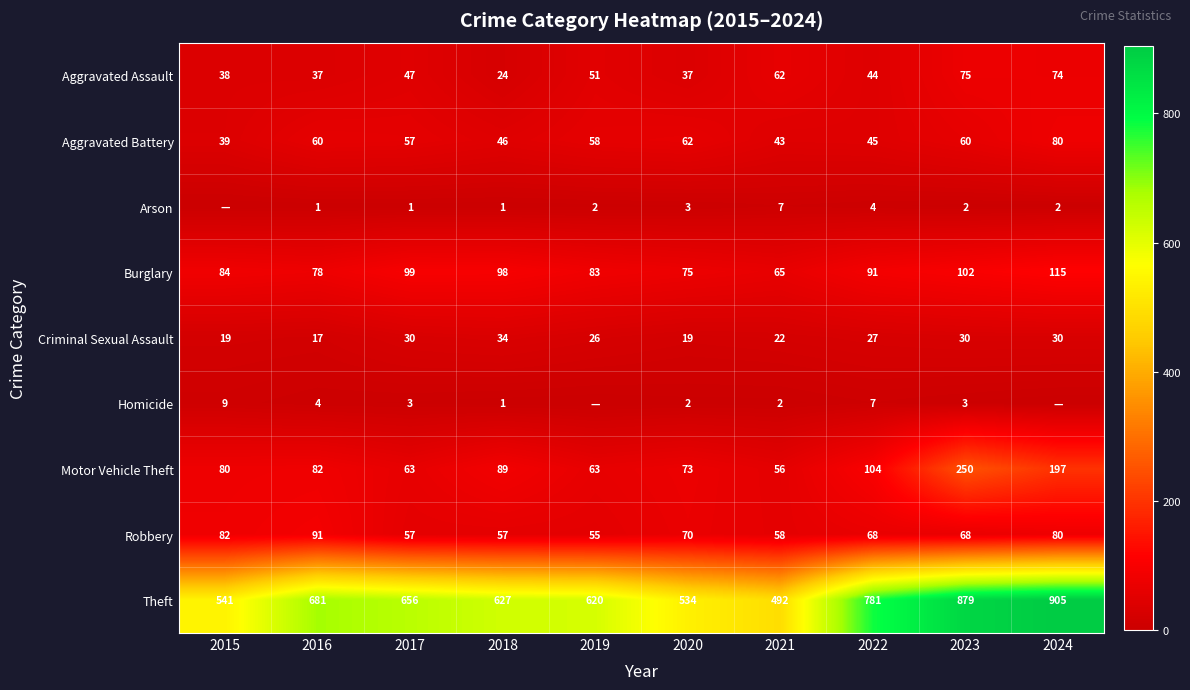

What is the sum of the Motor Vehicle Theft values at 2021 and 2015?

136